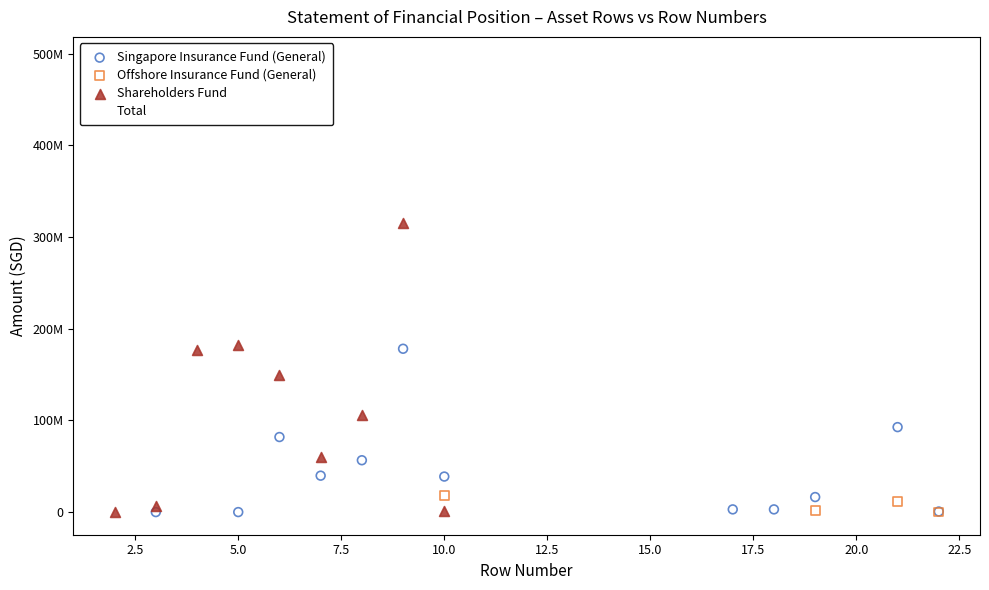

What are all the series names shown in the legend?

Singapore Insurance Fund (General), Offshore Insurance Fund (General), Shareholders Fund, Total